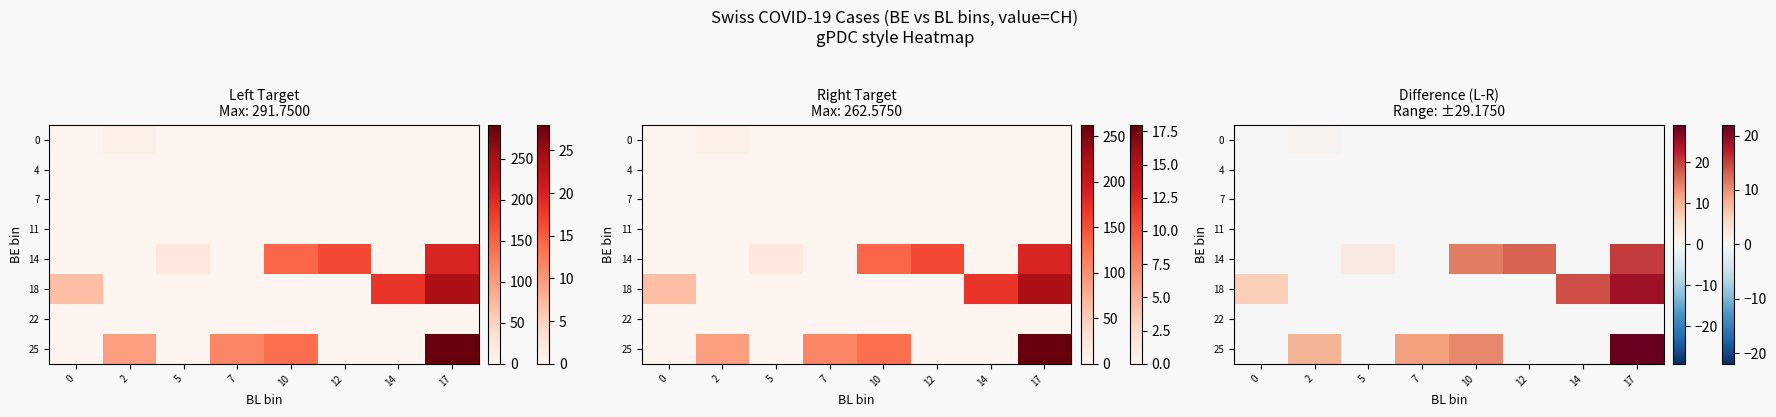

Is it true that 14 equals -11.7 at 14?

False